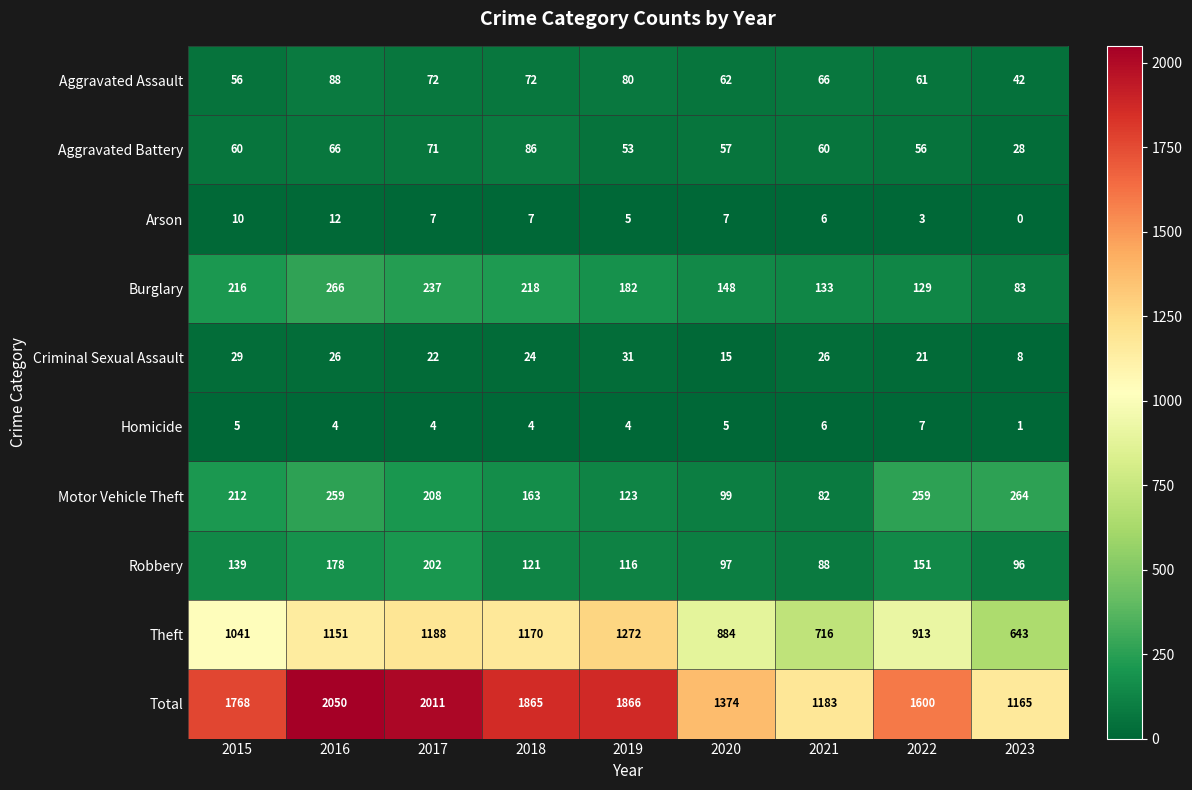

Which series has the widest spread of values?

Total